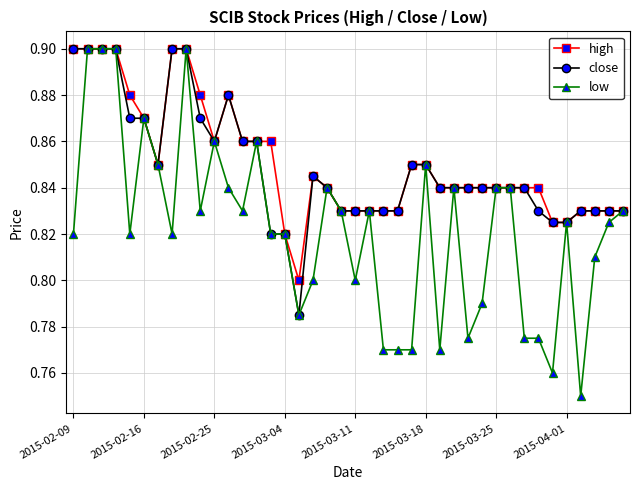

What is the sum of all low values?

32.9